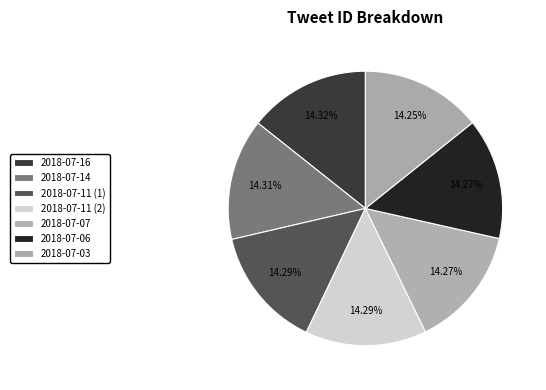

Does 2018-07-16 account for over 50% of the chart?

No